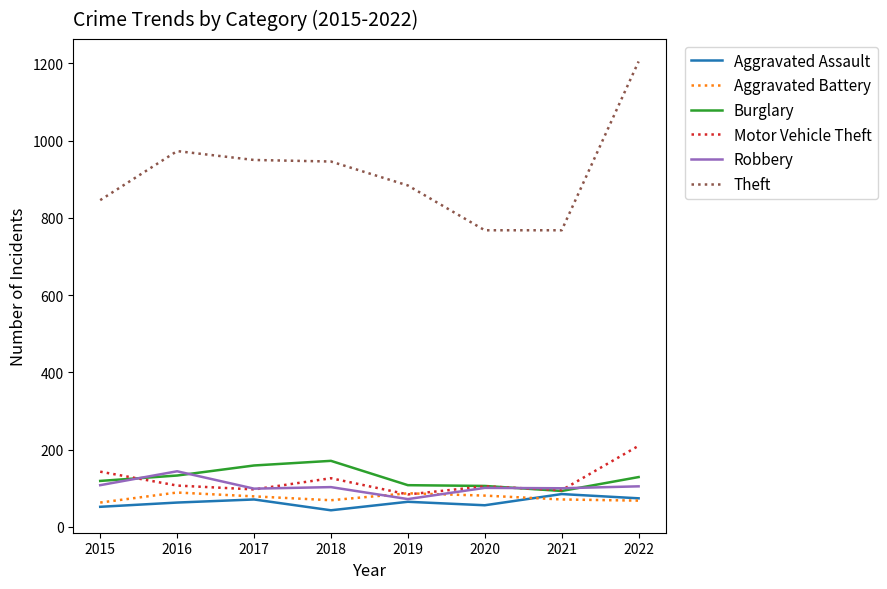

The Robbery series shows 144 at 2016. True or false?

True